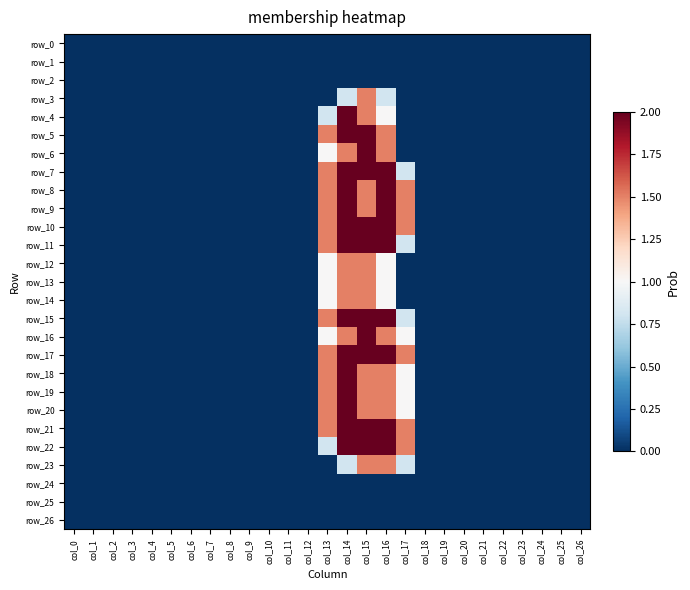

Reading left to right, extract all data points from this chart.

row_0: 0.0	0.0	0.0	0.0	0.0	0.0	0.0	0.0	0.0	0.0	0.0	0.0	0.0	0.0	0.0	0.0	0.0	0.0	0.0	0.0	0.0	0.0	0.0	0.0	0.0	0.0	0.0
row_1: 0.0	0.0	0.0	0.0	0.0	0.0	0.0	0.0	0.0	0.0	0.0	0.0	0.0	0.0	0.0	0.0	0.0	0.0	0.0	0.0	0.0	0.0	0.0	0.0	0.0	0.0	0.0
row_2: 0.0	0.0	0.0	0.0	0.0	0.0	0.0	0.0	0.0	0.0	0.0	0.0	0.0	0.0	0.0	0.0	0.0	0.0	0.0	0.0	0.0	0.0	0.0	0.0	0.0	0.0	0.0
row_3: 0.0	0.0	0.0	0.0	0.0	0.0	0.0	0.0	0.0	0.0	0.0	0.0	0.0	0.0	0.8	1.5	0.8	0.0	0.0	0.0	0.0	0.0	0.0	0.0	0.0	0.0	0.0
row_4: 0.0	0.0	0.0	0.0	0.0	0.0	0.0	0.0	0.0	0.0	0.0	0.0	0.0	0.8	2.0	1.5	1.0	0.0	0.0	0.0	0.0	0.0	0.0	0.0	0.0	0.0	0.0
row_5: 0.0	0.0	0.0	0.0	0.0	0.0	0.0	0.0	0.0	0.0	0.0	0.0	0.0	1.5	2.0	2.0	1.5	0.0	0.0	0.0	0.0	0.0	0.0	0.0	0.0	0.0	0.0
row_6: 0.0	0.0	0.0	0.0	0.0	0.0	0.0	0.0	0.0	0.0	0.0	0.0	0.0	1.0	1.5	2.0	1.5	0.0	0.0	0.0	0.0	0.0	0.0	0.0	0.0	0.0	0.0
row_7: 0.0	0.0	0.0	0.0	0.0	0.0	0.0	0.0	0.0	0.0	0.0	0.0	0.0	1.5	2.0	2.0	2.0	0.8	0.0	0.0	0.0	0.0	0.0	0.0	0.0	0.0	0.0
row_8: 0.0	0.0	0.0	0.0	0.0	0.0	0.0	0.0	0.0	0.0	0.0	0.0	0.0	1.5	2.0	1.5	2.0	1.5	0.0	0.0	0.0	0.0	0.0	0.0	0.0	0.0	0.0
row_9: 0.0	0.0	0.0	0.0	0.0	0.0	0.0	0.0	0.0	0.0	0.0	0.0	0.0	1.5	2.0	1.5	2.0	1.5	0.0	0.0	0.0	0.0	0.0	0.0	0.0	0.0	0.0
row_10: 0.0	0.0	0.0	0.0	0.0	0.0	0.0	0.0	0.0	0.0	0.0	0.0	0.0	1.5	2.0	2.0	2.0	1.5	0.0	0.0	0.0	0.0	0.0	0.0	0.0	0.0	0.0
row_11: 0.0	0.0	0.0	0.0	0.0	0.0	0.0	0.0	0.0	0.0	0.0	0.0	0.0	1.5	2.0	2.0	2.0	0.8	0.0	0.0	0.0	0.0	0.0	0.0	0.0	0.0	0.0
row_12: 0.0	0.0	0.0	0.0	0.0	0.0	0.0	0.0	0.0	0.0	0.0	0.0	0.0	1.0	1.5	1.5	1.0	0.0	0.0	0.0	0.0	0.0	0.0	0.0	0.0	0.0	0.0
row_13: 0.0	0.0	0.0	0.0	0.0	0.0	0.0	0.0	0.0	0.0	0.0	0.0	0.0	1.0	1.5	1.5	1.0	0.0	0.0	0.0	0.0	0.0	0.0	0.0	0.0	0.0	0.0
row_14: 0.0	0.0	0.0	0.0	0.0	0.0	0.0	0.0	0.0	0.0	0.0	0.0	0.0	1.0	1.5	1.5	1.0	0.0	0.0	0.0	0.0	0.0	0.0	0.0	0.0	0.0	0.0
row_15: 0.0	0.0	0.0	0.0	0.0	0.0	0.0	0.0	0.0	0.0	0.0	0.0	0.0	1.5	2.0	2.0	2.0	0.8	0.0	0.0	0.0	0.0	0.0	0.0	0.0	0.0	0.0
row_16: 0.0	0.0	0.0	0.0	0.0	0.0	0.0	0.0	0.0	0.0	0.0	0.0	0.0	1.0	1.5	2.0	1.5	1.0	0.0	0.0	0.0	0.0	0.0	0.0	0.0	0.0	0.0
row_17: 0.0	0.0	0.0	0.0	0.0	0.0	0.0	0.0	0.0	0.0	0.0	0.0	0.0	1.5	2.0	2.0	2.0	1.5	0.0	0.0	0.0	0.0	0.0	0.0	0.0	0.0	0.0
row_18: 0.0	0.0	0.0	0.0	0.0	0.0	0.0	0.0	0.0	0.0	0.0	0.0	0.0	1.5	2.0	1.5	1.5	1.0	0.0	0.0	0.0	0.0	0.0	0.0	0.0	0.0	0.0
row_19: 0.0	0.0	0.0	0.0	0.0	0.0	0.0	0.0	0.0	0.0	0.0	0.0	0.0	1.5	2.0	1.5	1.5	1.0	0.0	0.0	0.0	0.0	0.0	0.0	0.0	0.0	0.0
row_20: 0.0	0.0	0.0	0.0	0.0	0.0	0.0	0.0	0.0	0.0	0.0	0.0	0.0	1.5	2.0	1.5	1.5	1.0	0.0	0.0	0.0	0.0	0.0	0.0	0.0	0.0	0.0
row_21: 0.0	0.0	0.0	0.0	0.0	0.0	0.0	0.0	0.0	0.0	0.0	0.0	0.0	1.5	2.0	2.0	2.0	1.5	0.0	0.0	0.0	0.0	0.0	0.0	0.0	0.0	0.0
row_22: 0.0	0.0	0.0	0.0	0.0	0.0	0.0	0.0	0.0	0.0	0.0	0.0	0.0	0.8	2.0	2.0	2.0	1.5	0.0	0.0	0.0	0.0	0.0	0.0	0.0	0.0	0.0
row_23: 0.0	0.0	0.0	0.0	0.0	0.0	0.0	0.0	0.0	0.0	0.0	0.0	0.0	0.0	0.8	1.5	1.5	0.8	0.0	0.0	0.0	0.0	0.0	0.0	0.0	0.0	0.0
row_24: 0.0	0.0	0.0	0.0	0.0	0.0	0.0	0.0	0.0	0.0	0.0	0.0	0.0	0.0	0.0	0.0	0.0	0.0	0.0	0.0	0.0	0.0	0.0	0.0	0.0	0.0	0.0
row_25: 0.0	0.0	0.0	0.0	0.0	0.0	0.0	0.0	0.0	0.0	0.0	0.0	0.0	0.0	0.0	0.0	0.0	0.0	0.0	0.0	0.0	0.0	0.0	0.0	0.0	0.0	0.0
row_26: 0.0	0.0	0.0	0.0	0.0	0.0	0.0	0.0	0.0	0.0	0.0	0.0	0.0	0.0	0.0	0.0	0.0	0.0	0.0	0.0	0.0	0.0	0.0	0.0	0.0	0.0	0.0